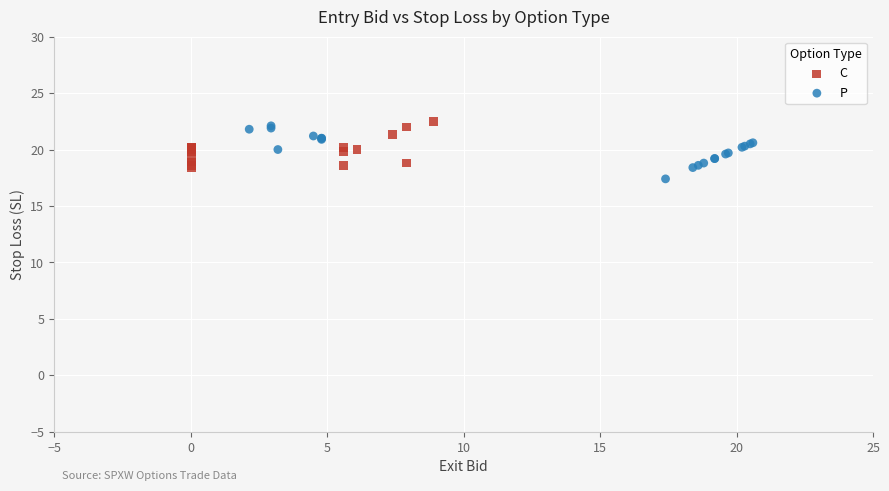

Which series reaches the minimum Y coordinate?

P